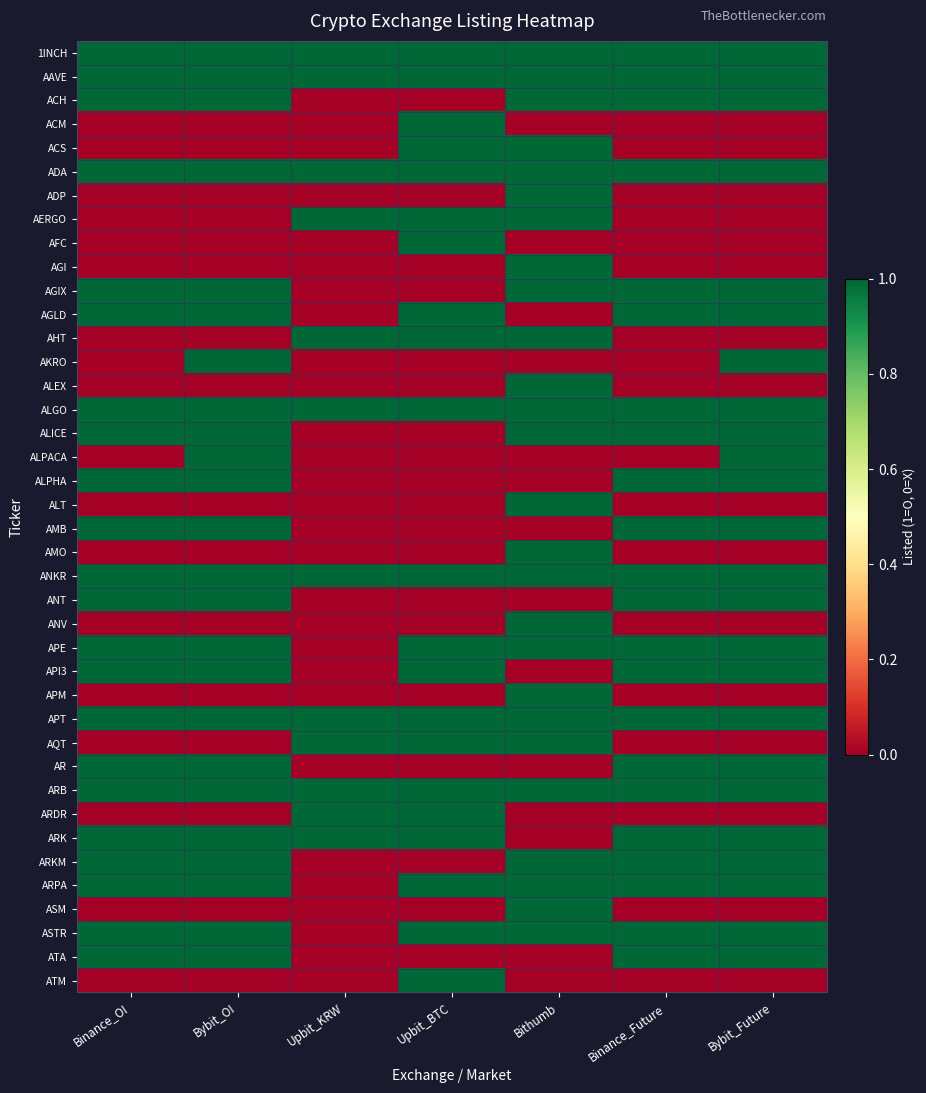

What is the spread (max minus min) of values at Bybit_Future?

1